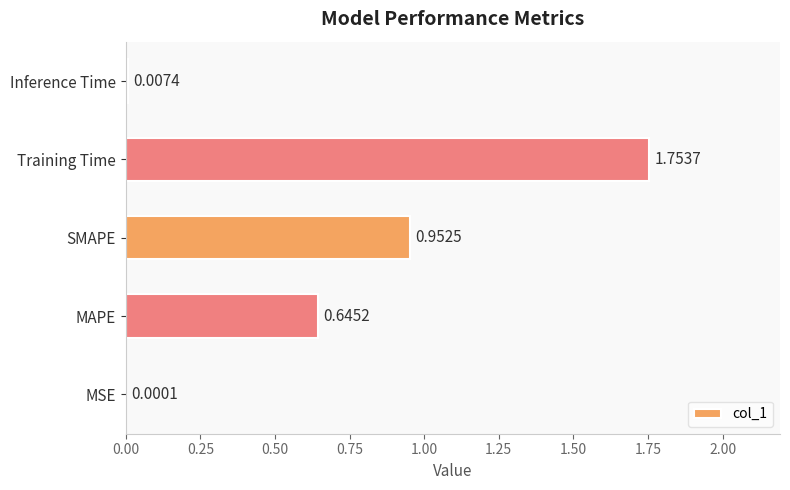

What is the sum of all values?

3.4